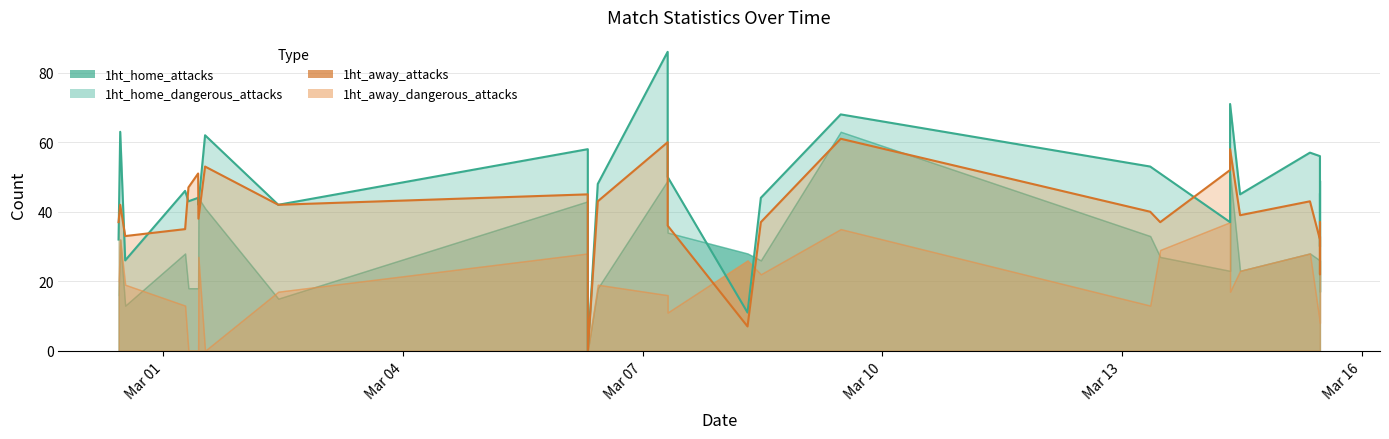

In 1ht_home_attacks, how many points are higher than both neighbors (excluding endpoints)?

9